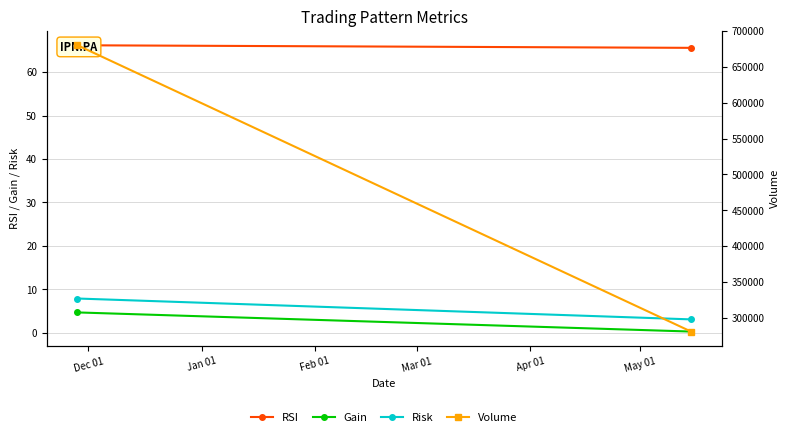

What is the sum of the Risk values at Jan 01 and Dec 01?

11.0